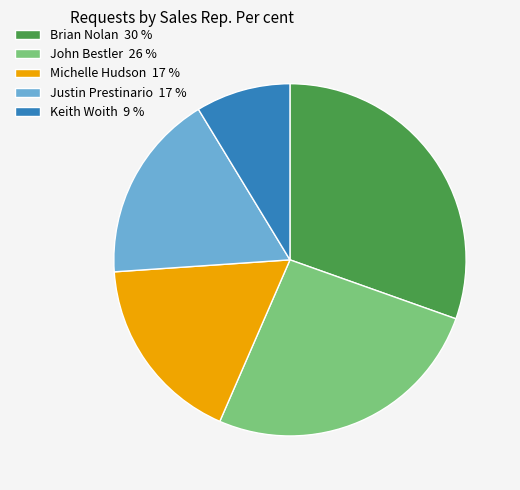

Combined, do John Bestler 26 % and Justin Prestinario 17 % account for over 50%?

No